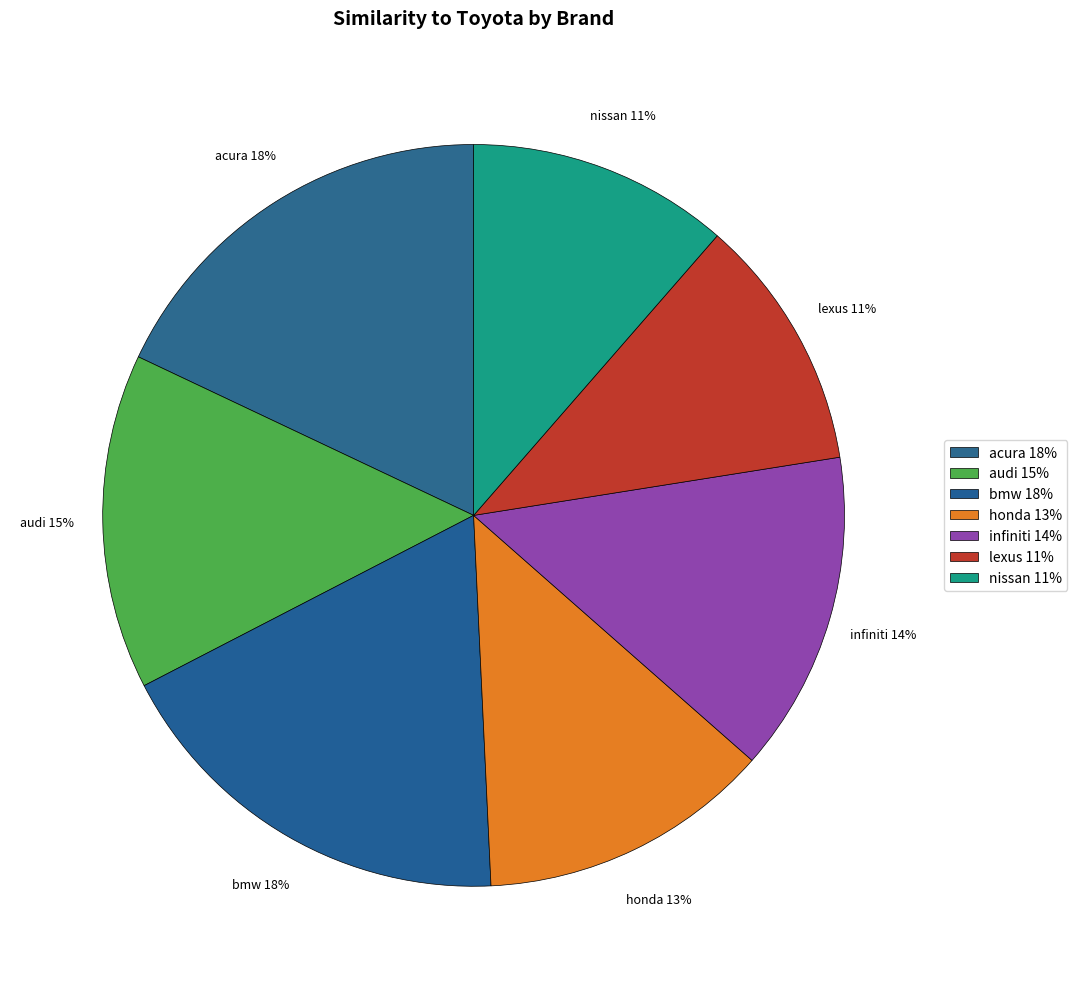

To the nearest percent, what portion does acura represent?

18%